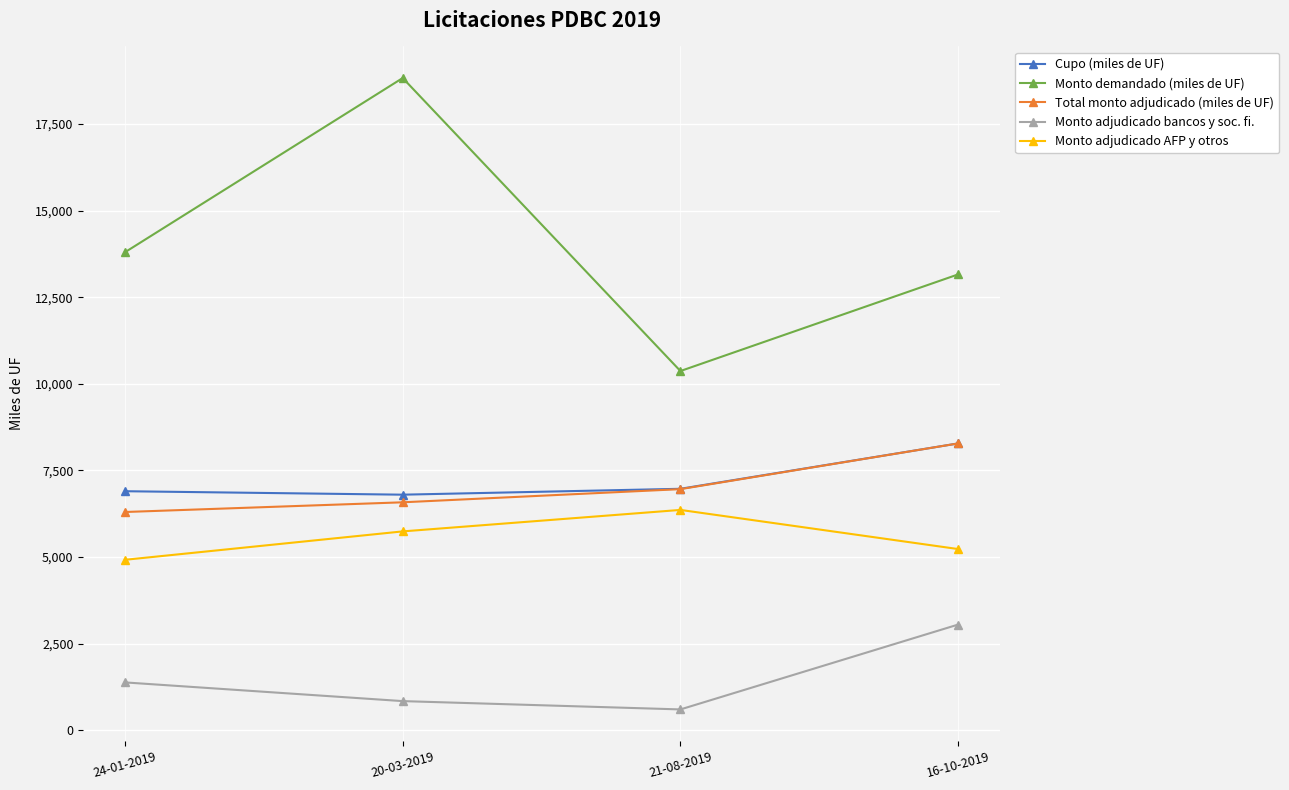

True or false: Cupo (miles de UF) and Monto demandado (miles de UF) cross at least once.

False